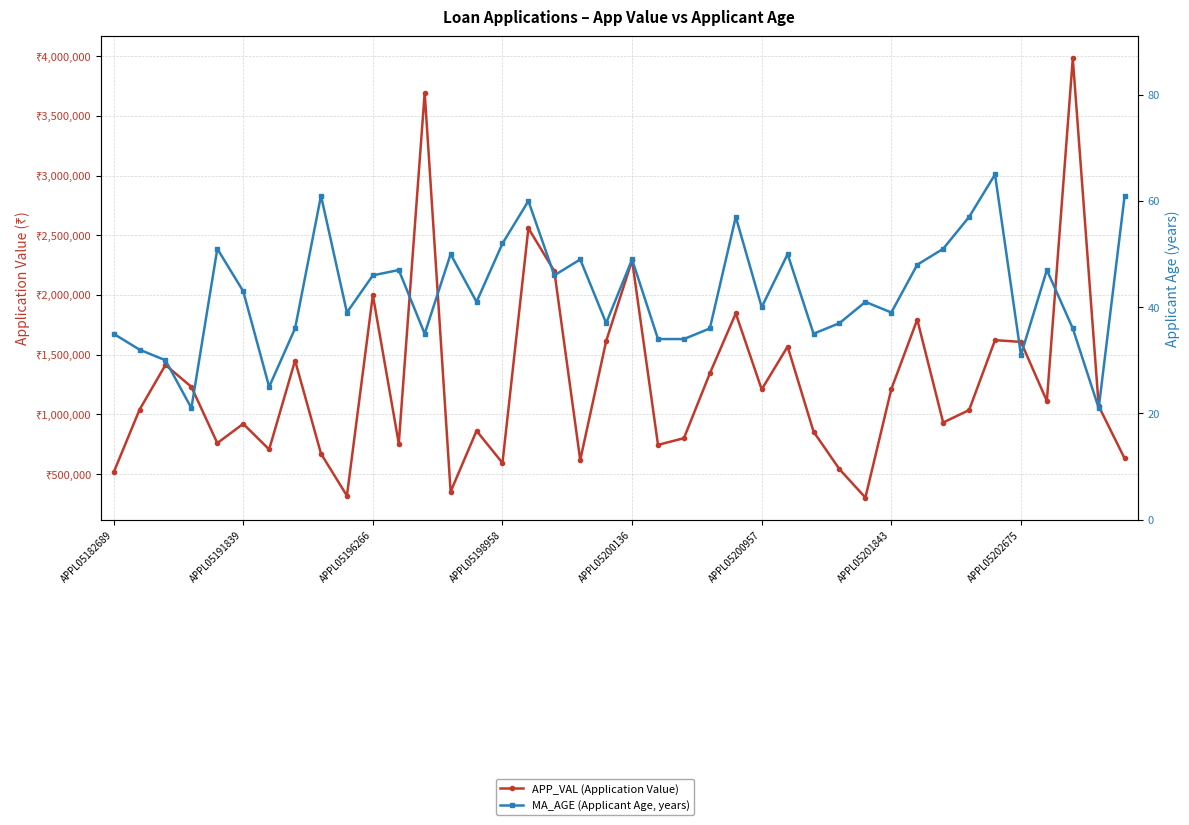

Rank the series at APPL05201843 from lowest to highest value.

MA_AGE (Applicant Age, years), APP_VAL (Application Value)